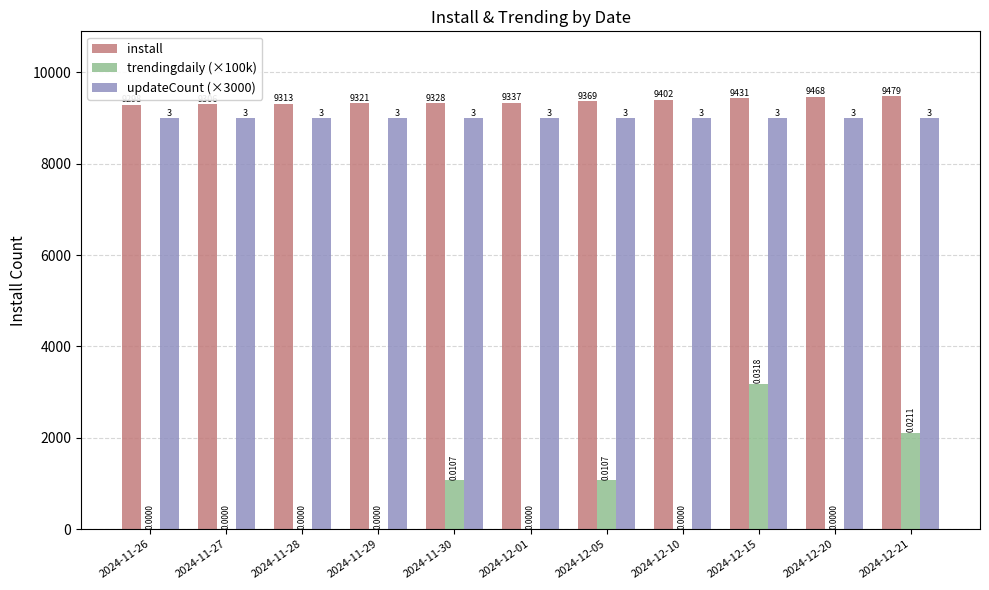

Which series changed the most between 2024-11-26 and 2024-12-10?

install